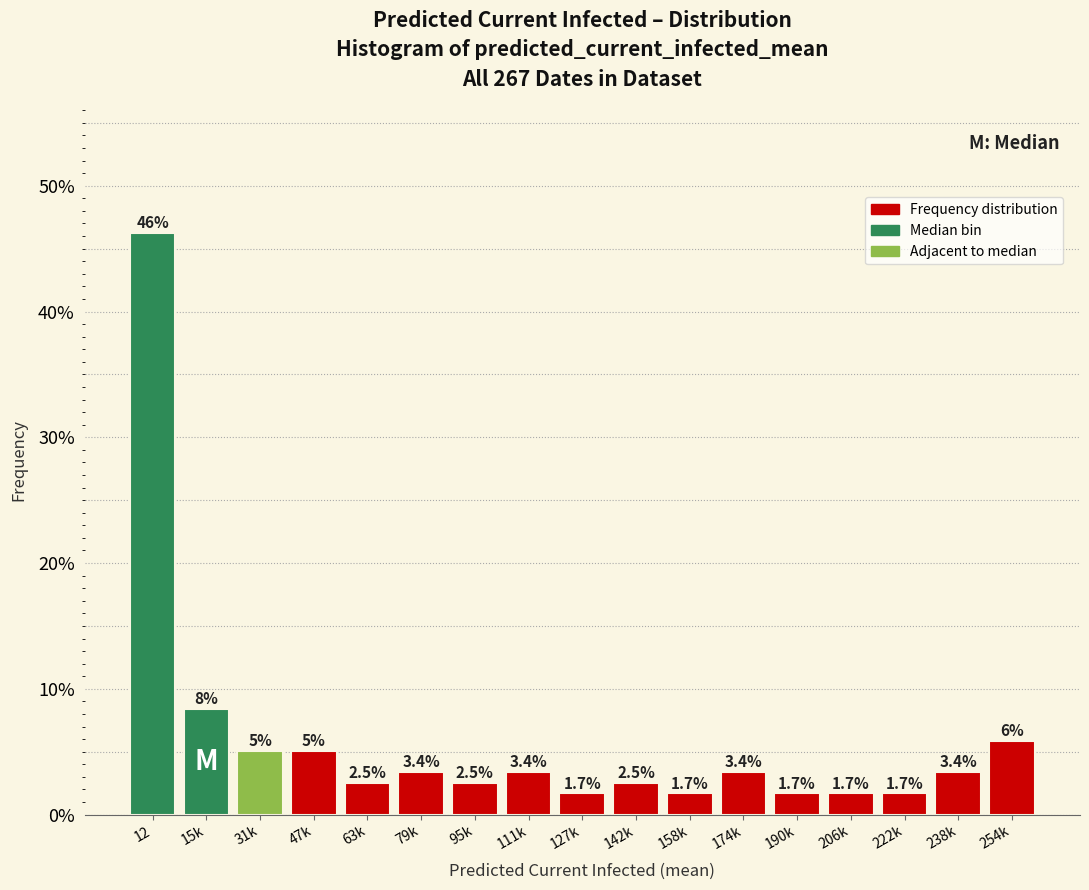

Reading right to left, transcribe all the data shown in this chart.

254k=5.9	238k=3.4	222k=1.7	206k=1.7	190k=1.7	174k=3.4	158k=1.7	142k=2.5	127k=1.7	111k=3.4	95k=2.5	79k=3.4	63k=2.5	47k=5.0	31k=5.0	15k=8.4	12=46.2